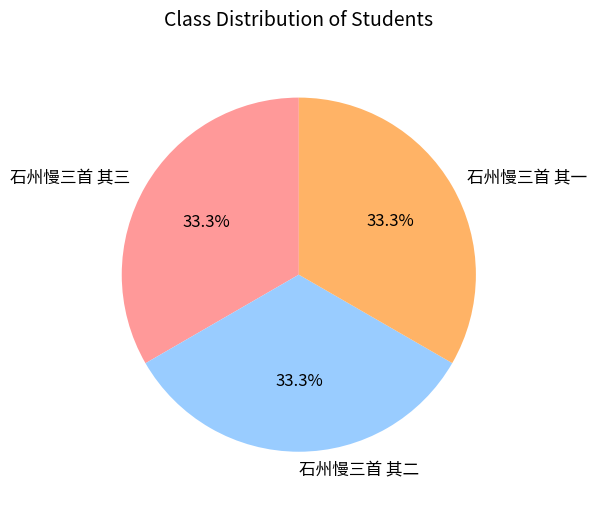

How many slices are in this pie chart?

3